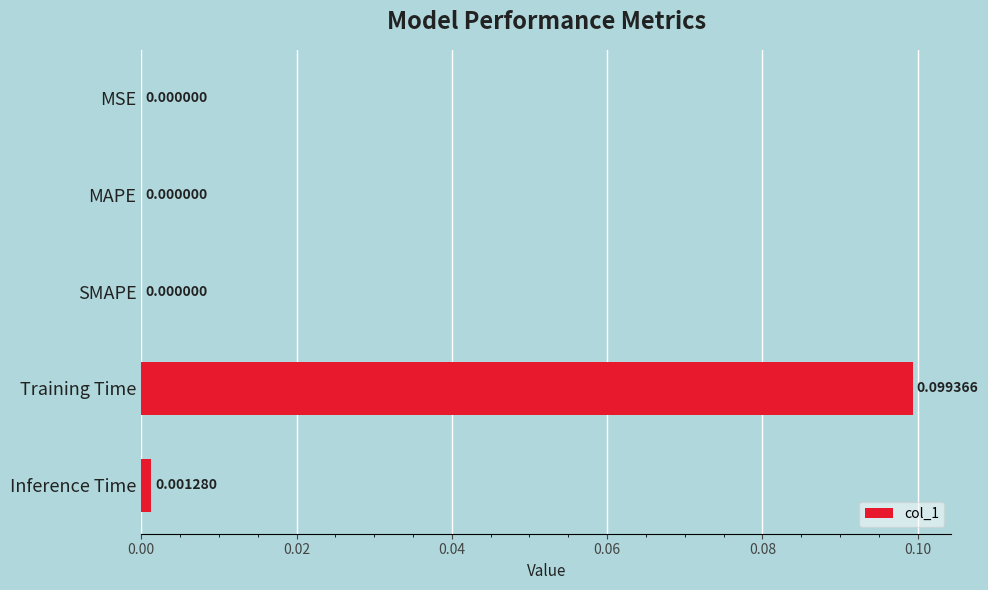

Count the number of categories in the chart.

5